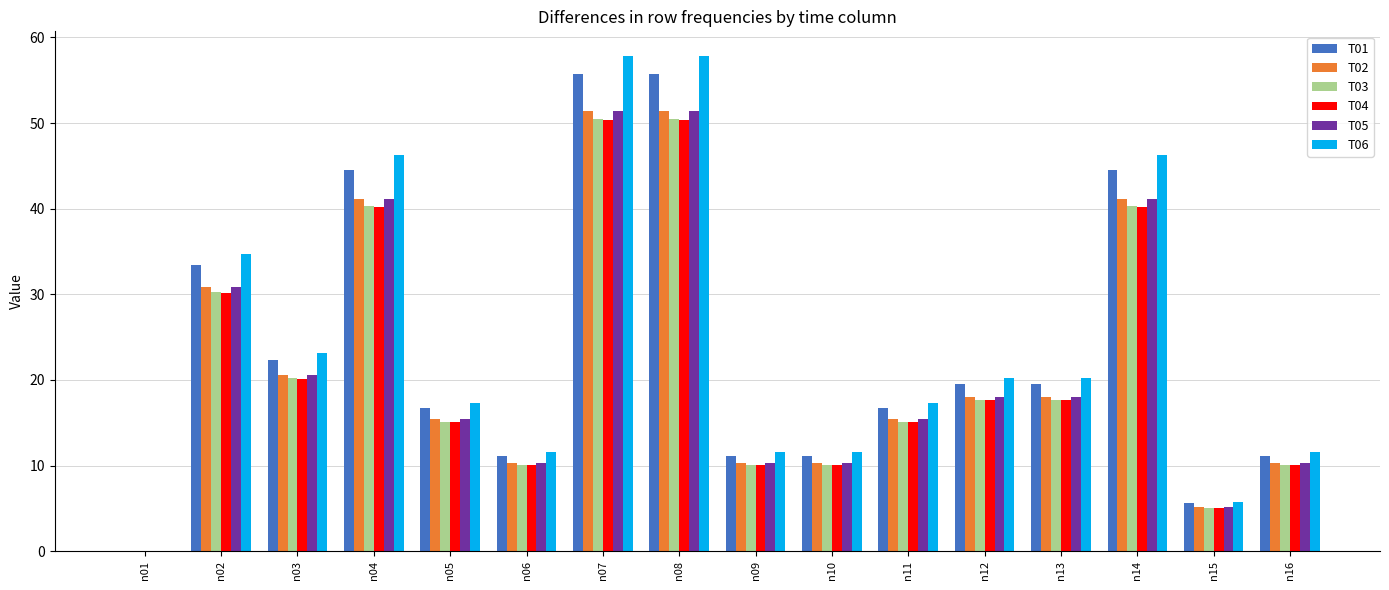

What is the average value of the T04 series?

21.4